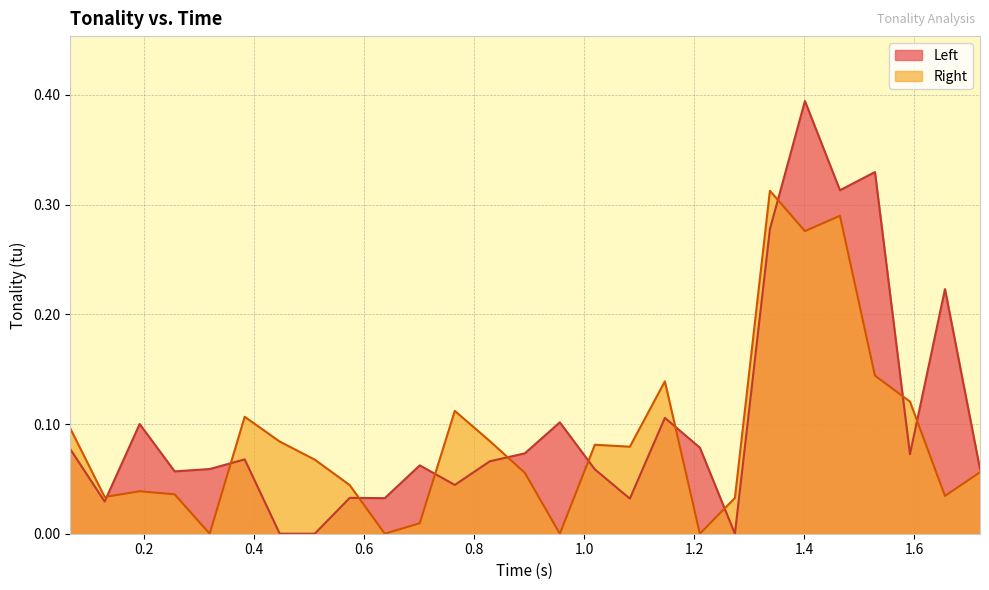

Which series has the widest spread of values?

Left